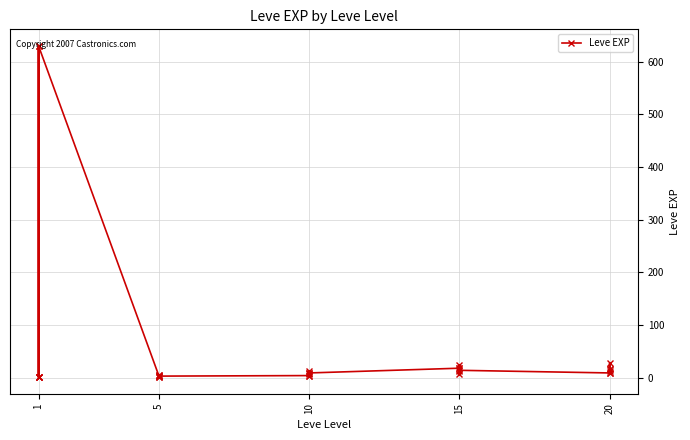

What is the change in value from 5 to 15?

+16